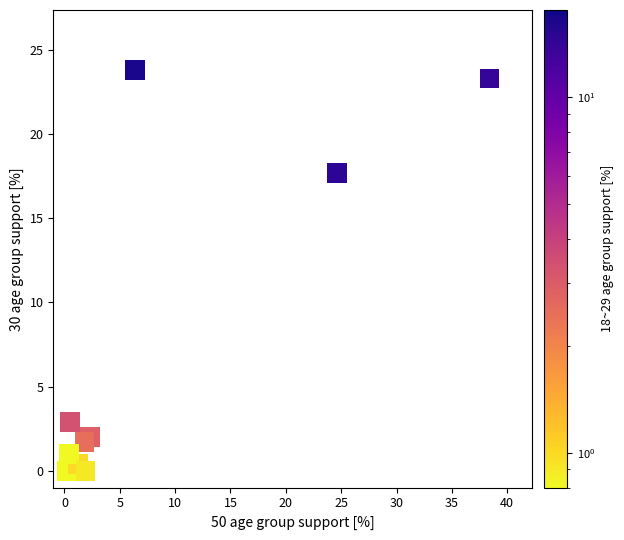

What is the average X value?

6.6